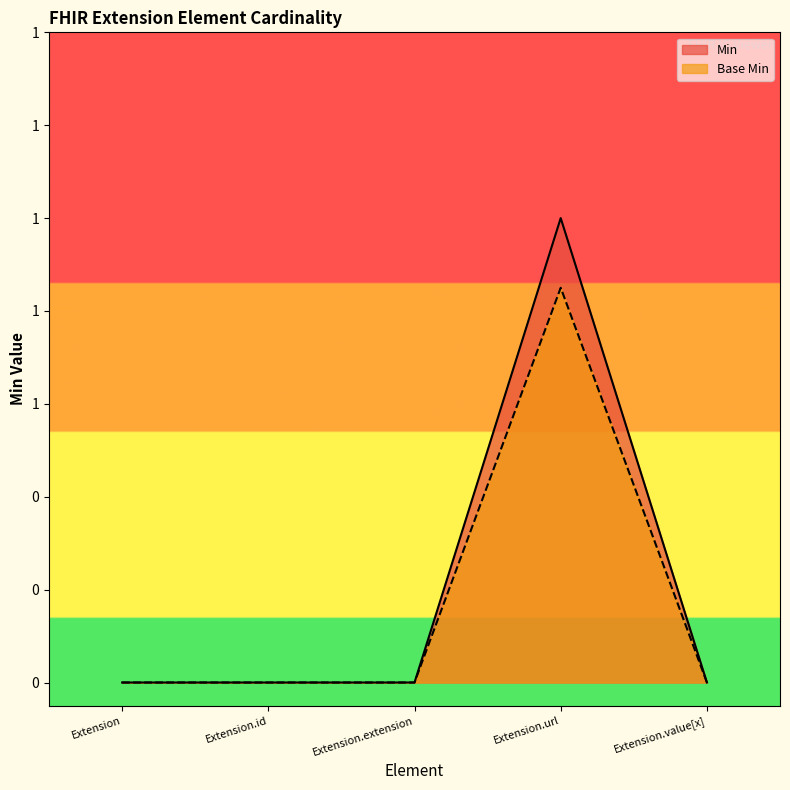

What is the average value of the Base Min series?

0.2